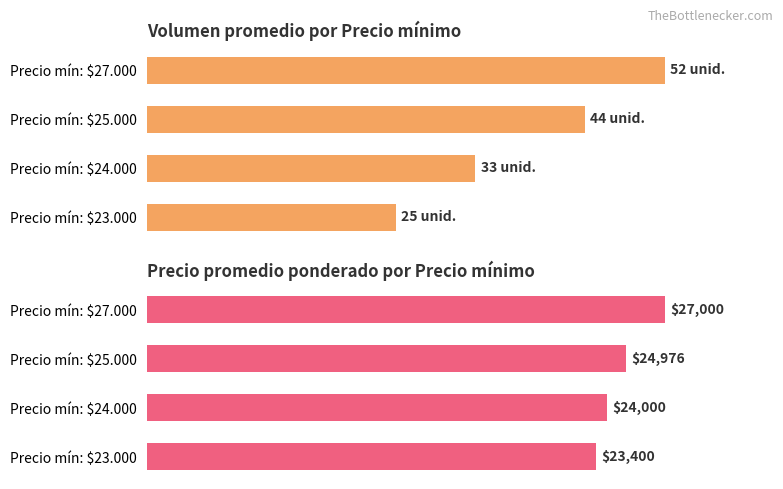

What are all the series names shown in the legend?

Volumen promedio, Precio promedio ponderado